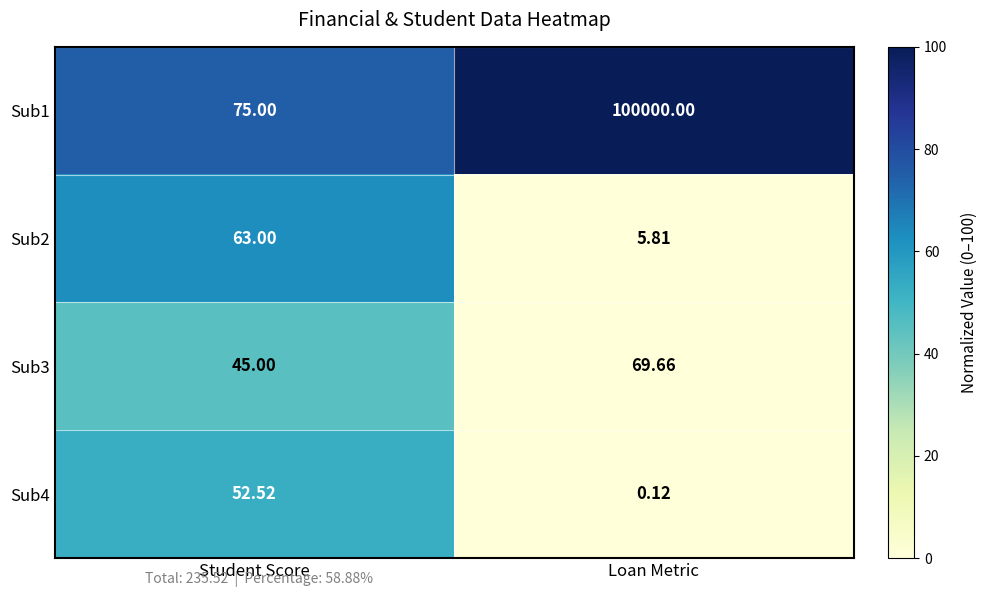

List the series in order of their peak value, lowest first.

Sub4, Sub2, Sub3, Sub1